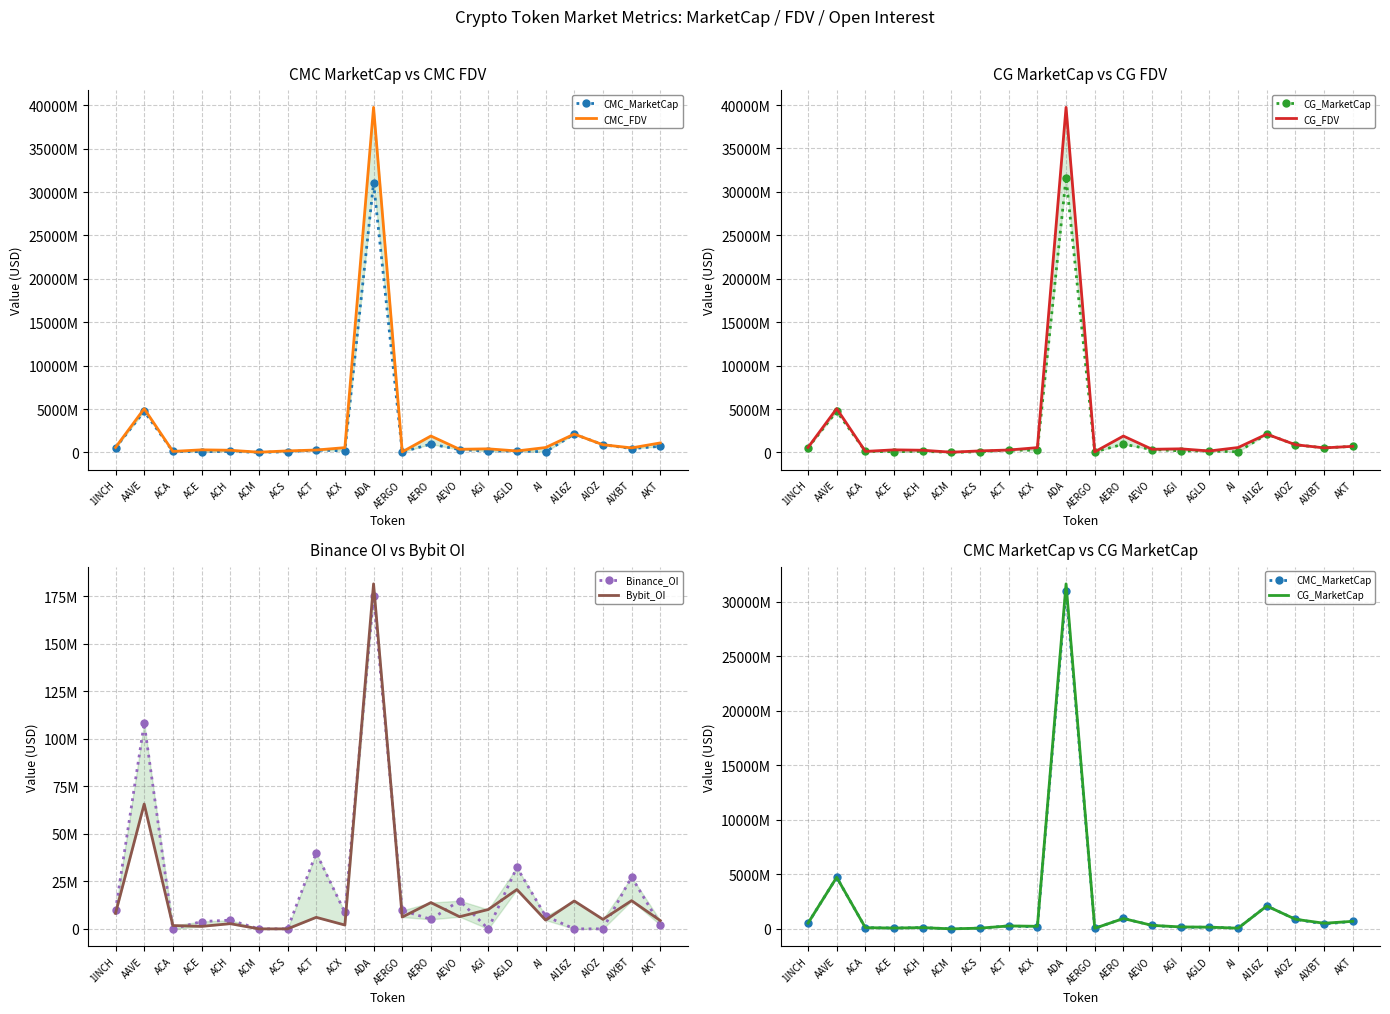

True or false: CG_MarketCap and Binance_OI cross at least once.

False